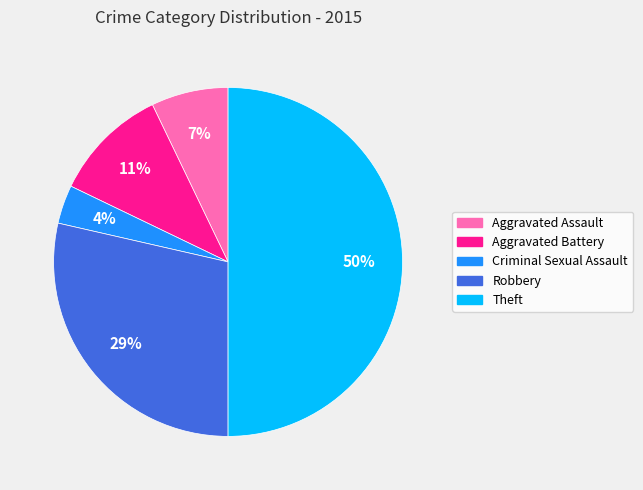

Between Criminal Sexual Assault and Aggravated Battery, which is larger?

Aggravated Battery